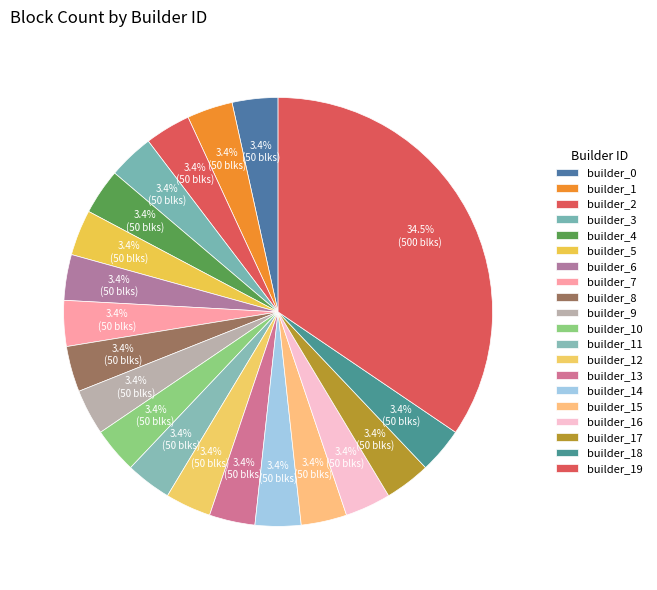

How many segments does this pie chart have?

20